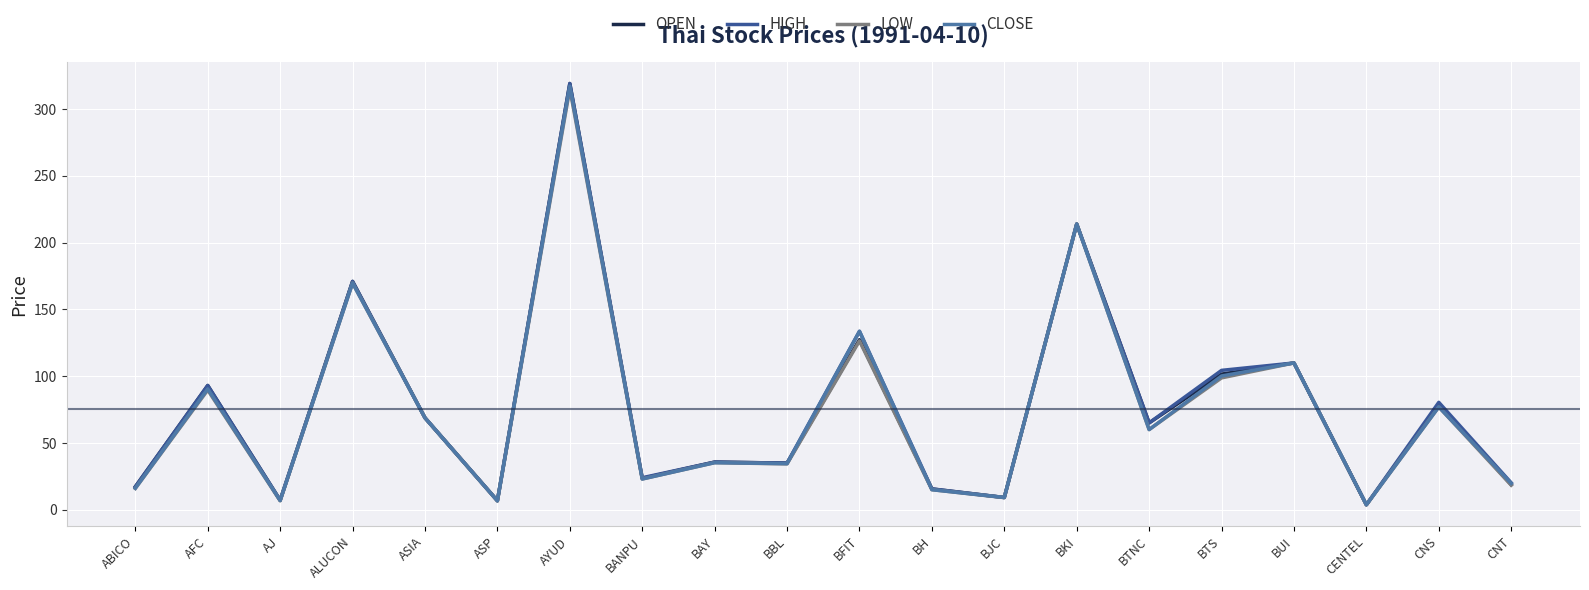

How many series are shown in this chart?

4